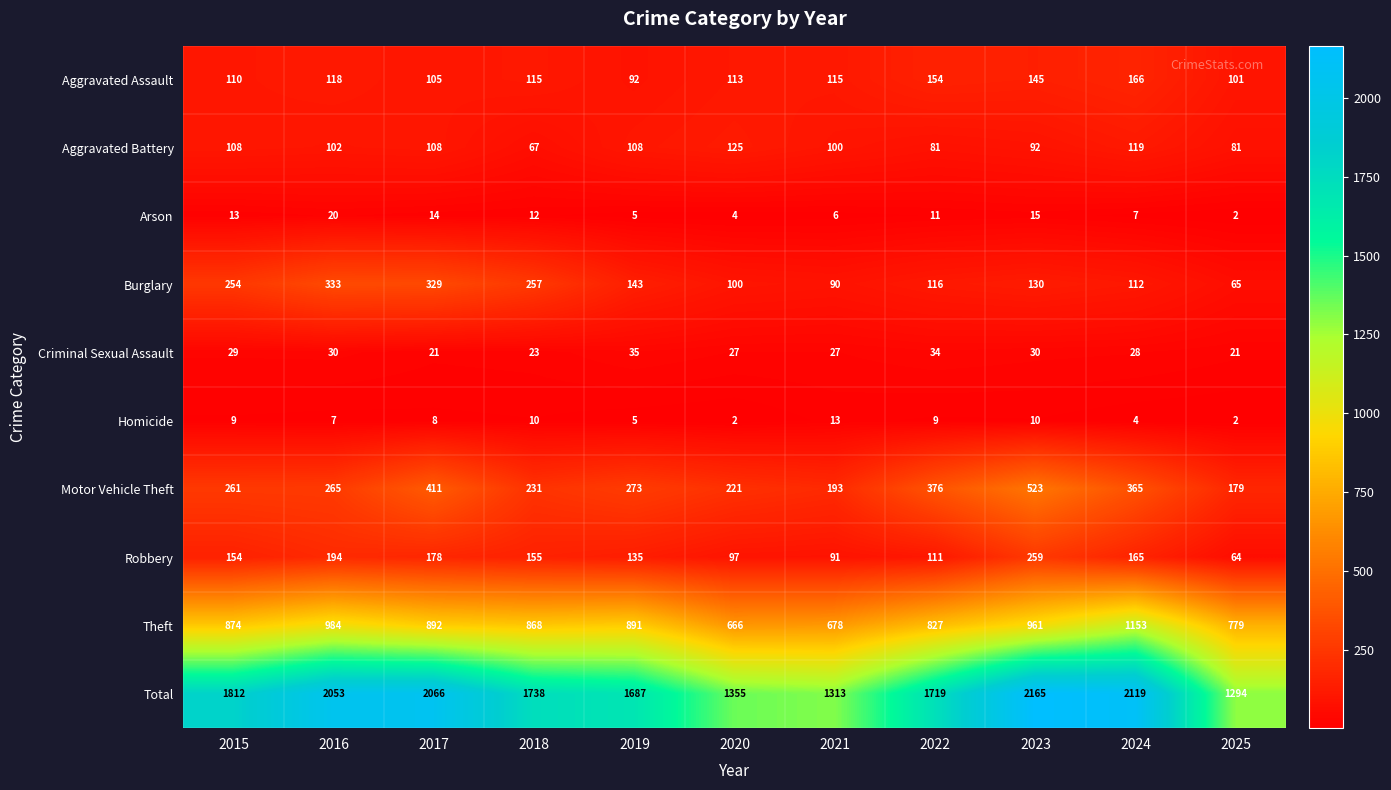

Rank the series at 2018 from lowest to highest value.

Homicide, Arson, Criminal Sexual Assault, Aggravated Battery, Aggravated Assault, Robbery, Motor Vehicle Theft, Burglary, Theft, Total